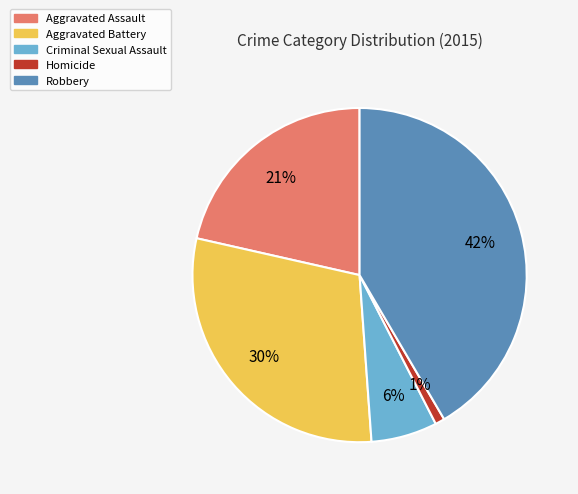

Is it true that Homicide is 6% of the pie?

False